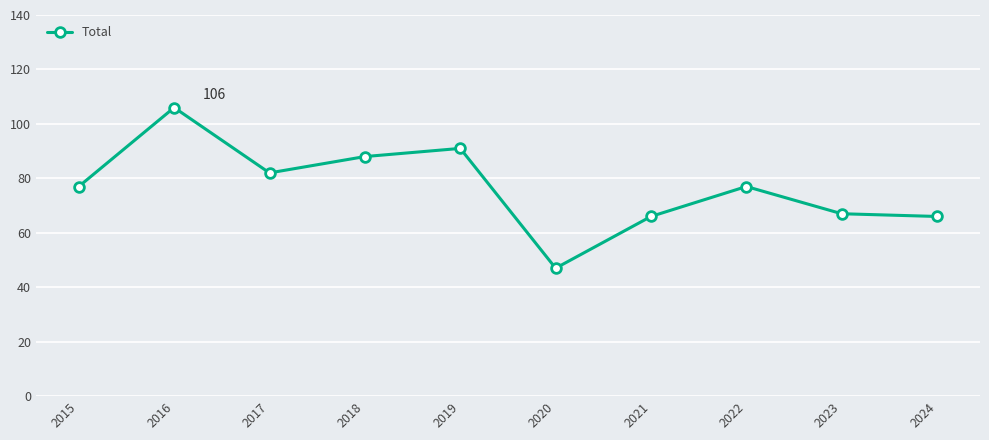

What value does the data have at 2024, to the nearest 5?

65